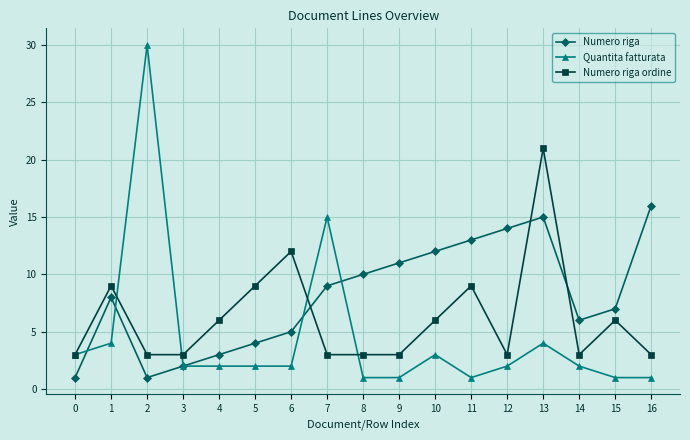

What is the difference between the maximum and minimum values in the Numero riga ordine series?

18